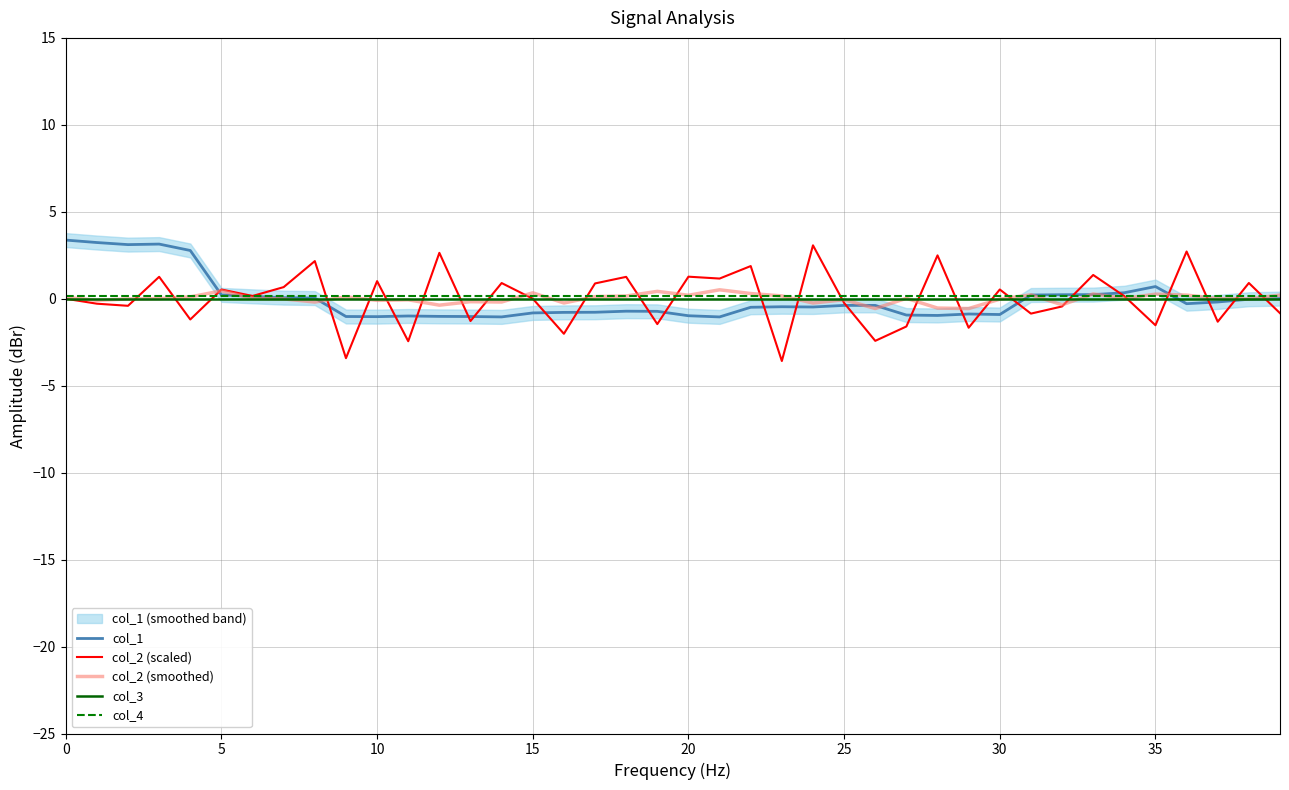

What is the highest value of the col_2 (scaled) series?

3.1